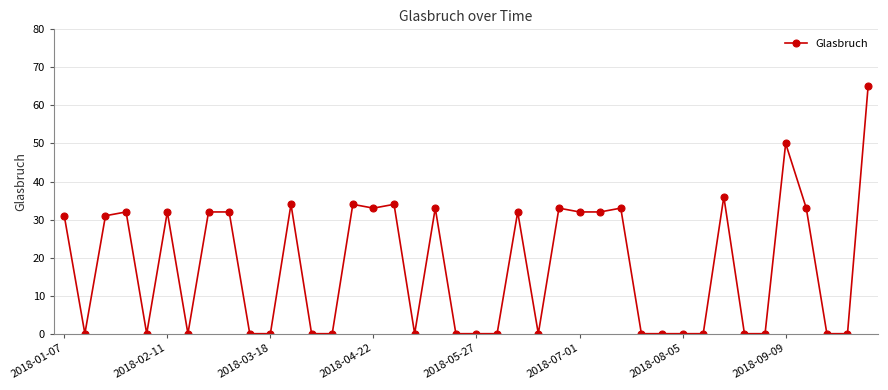

What is the value of the 37th point from the left?

33